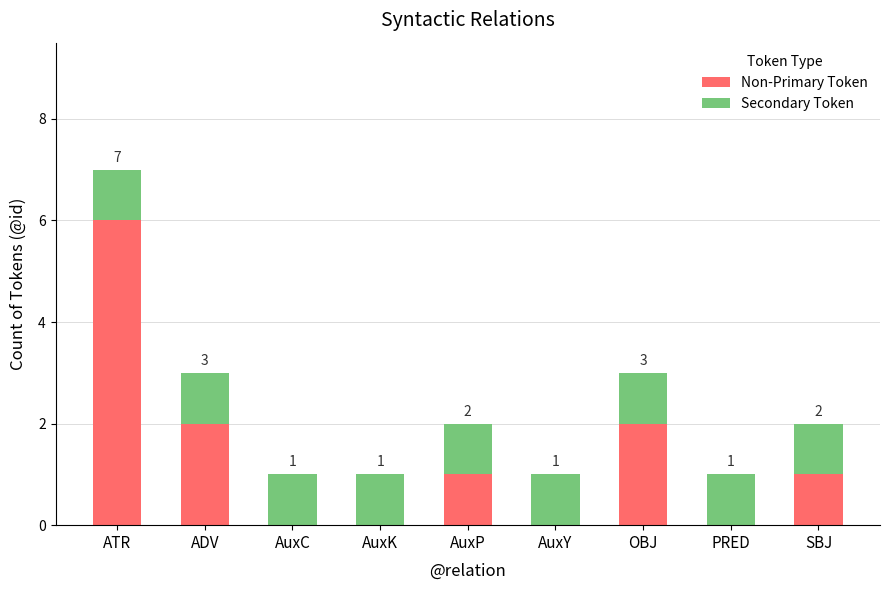

Is it true that Non-Primary Token equals 1 at SBJ?

True